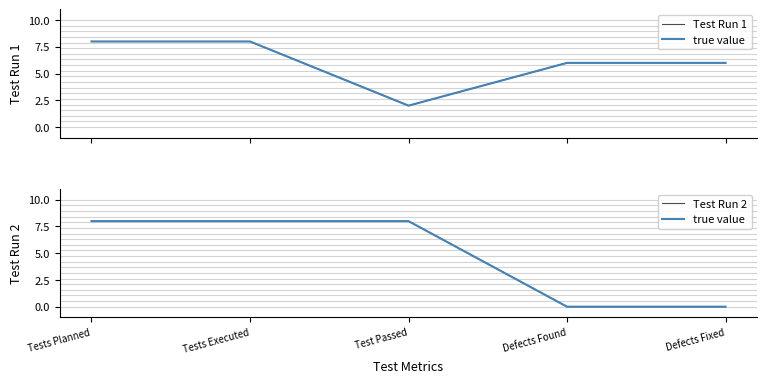

What is the total value across all series at Tests Planned?

24